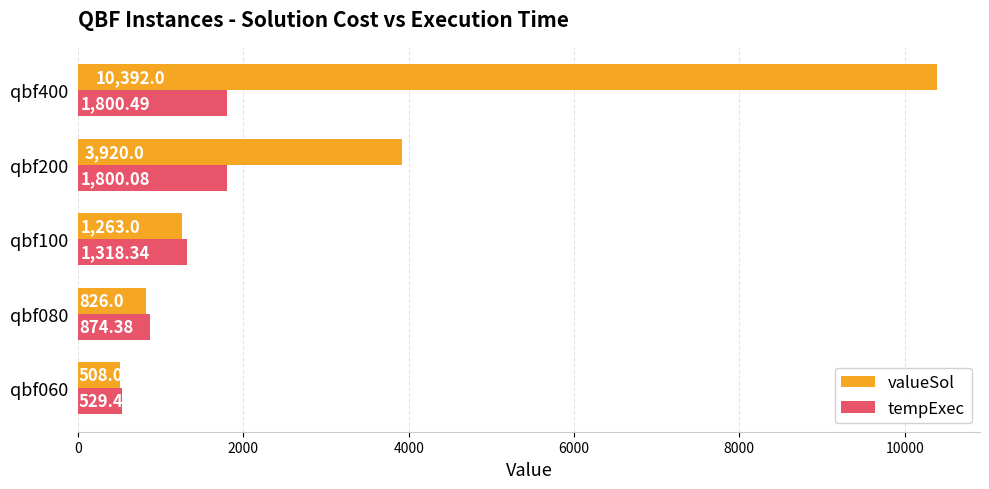

At which label is tempExec closest to 1164?

qbf100